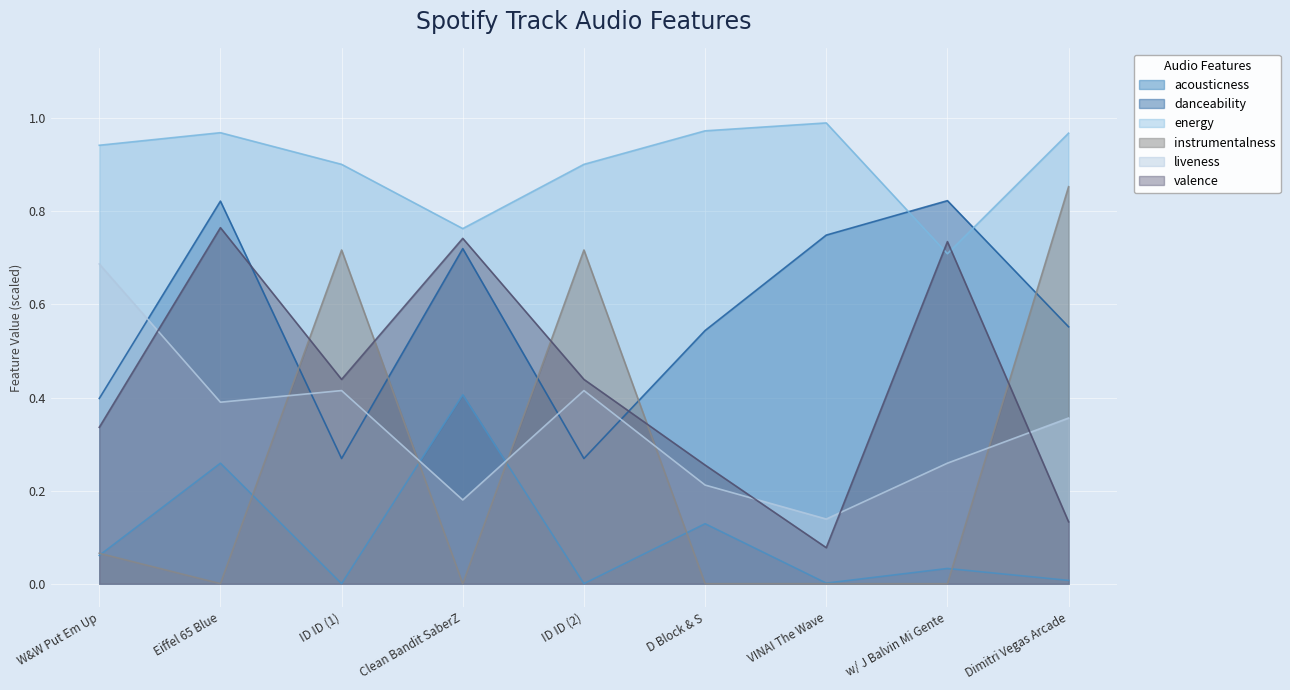

Between which two adjacent categories do valence and energy first intersect?

VINAI The Wave and w/ J Balvin Mi Gente